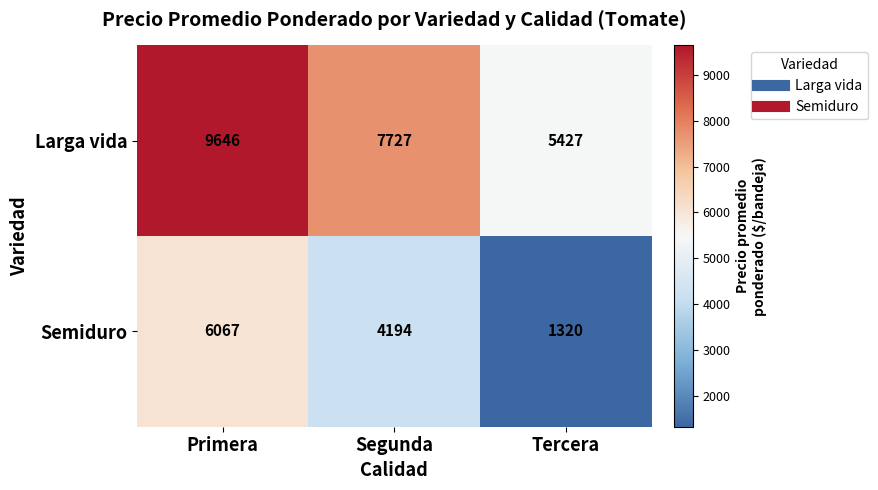

How many data points does each series have?

3